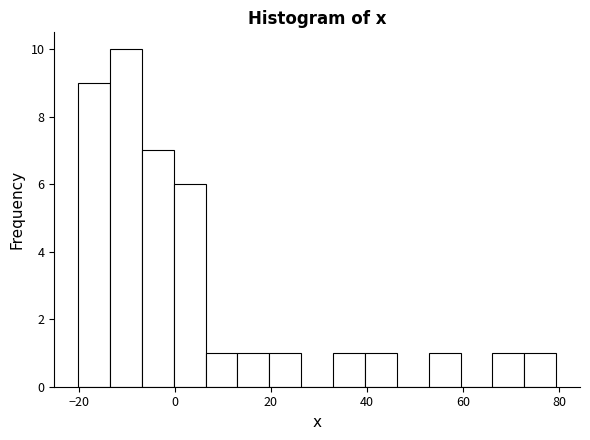

Around what value on the x-axis is the tallest bar? Give the approximate position of its centre, as read against the axis.

-10